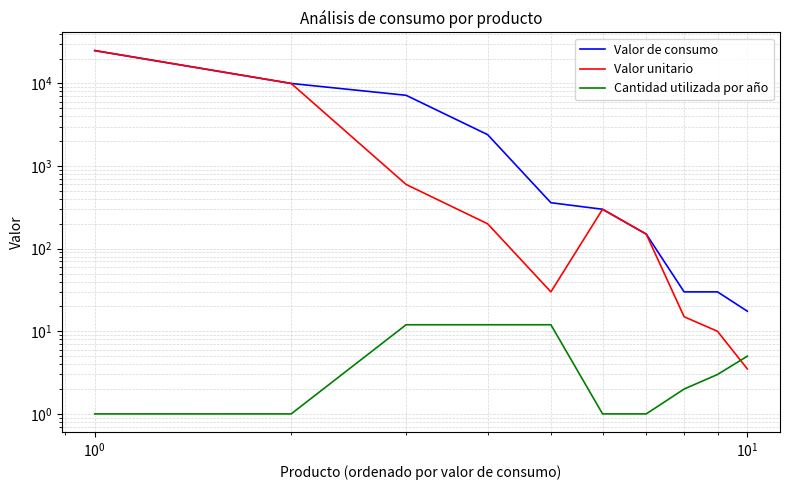

How many data points in Valor unitario are above 200?

4